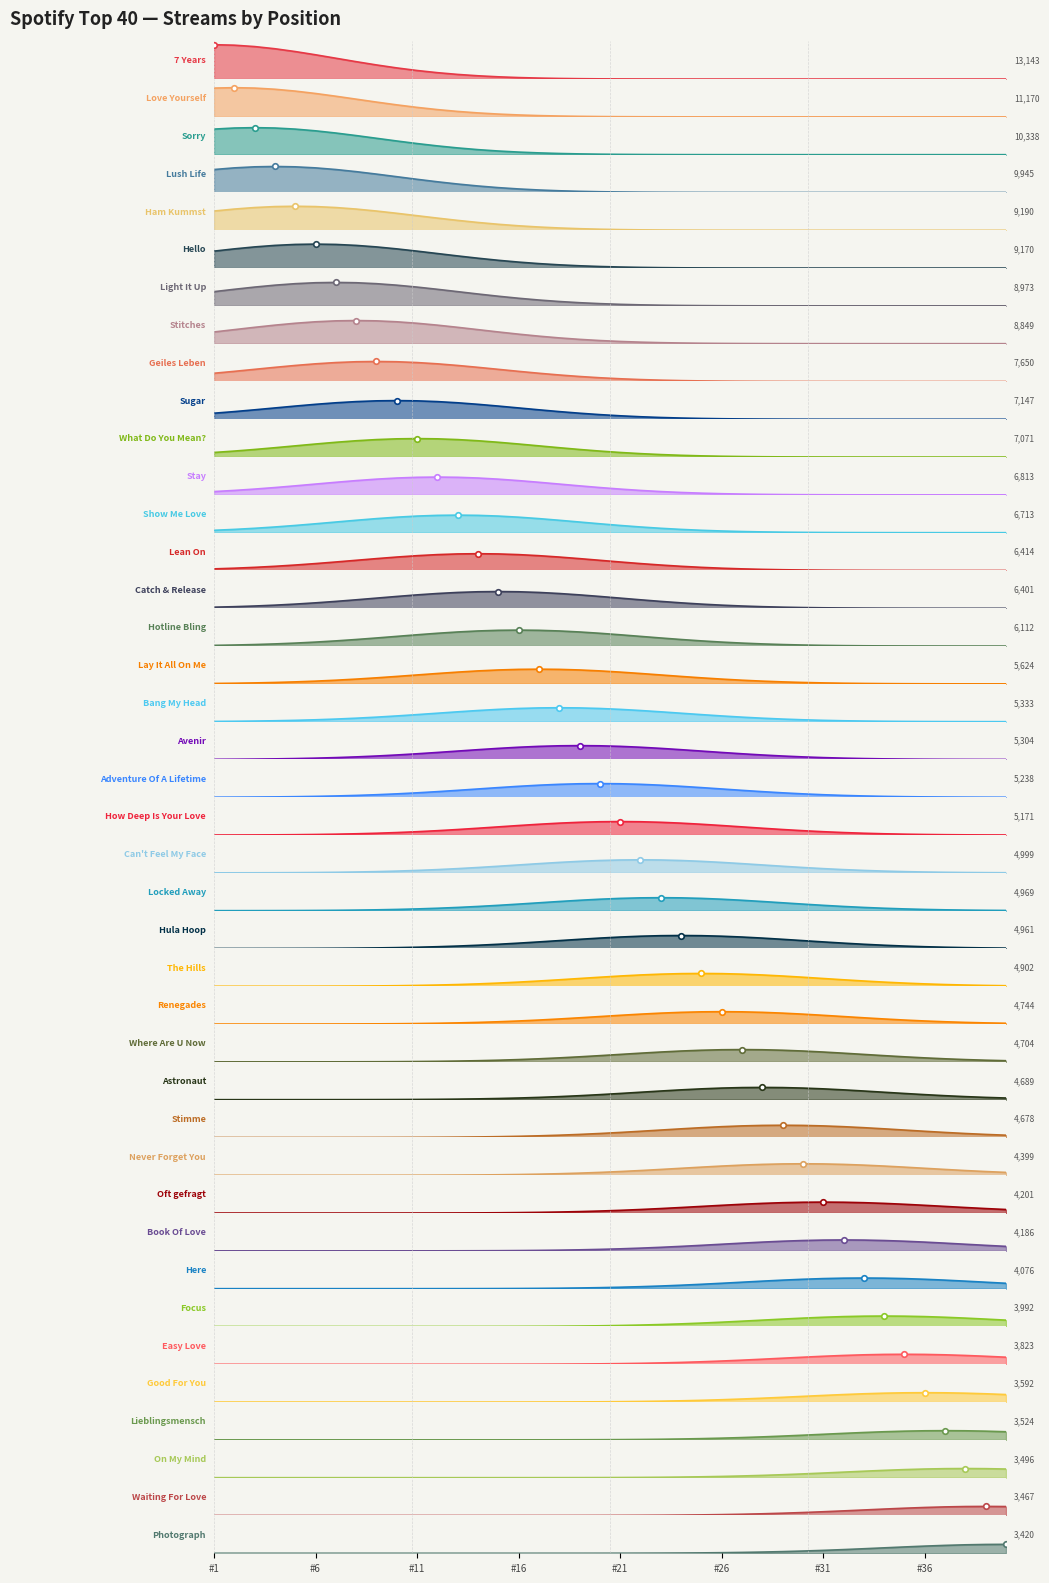

What is the maximum value shown in the chart?

13143